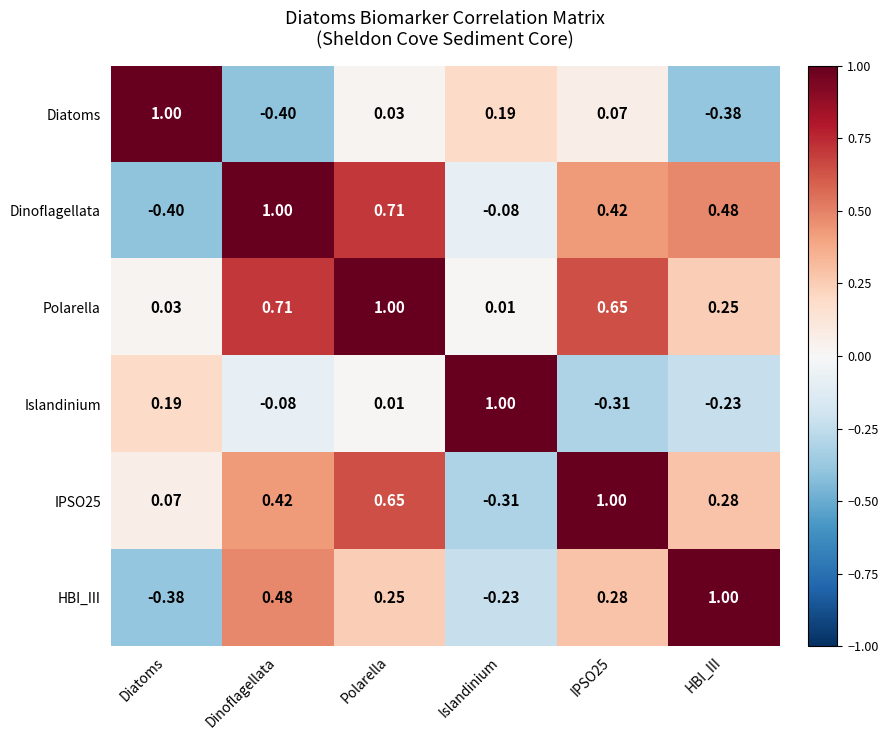

Is the value of Diatoms at HBI_III greater than the value of HBI_III at Polarella?

No